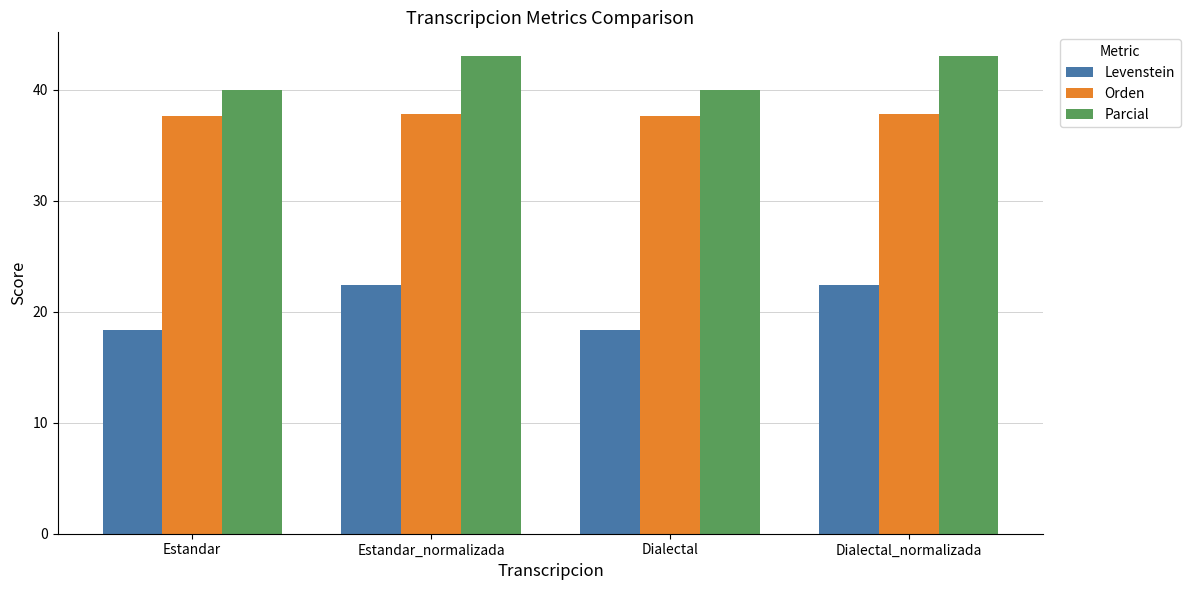

What is the sum of the Parcial values at Estandar and Dialectal_normalizada?

83.0